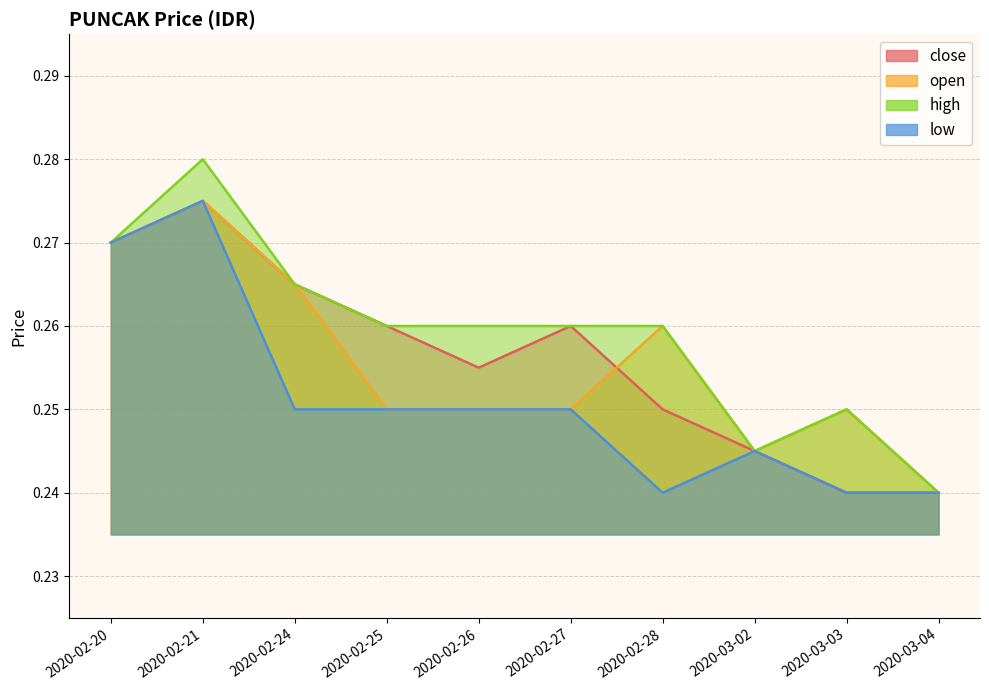

Rank the series by their maximum value, from lowest to highest.

close, open, low, high